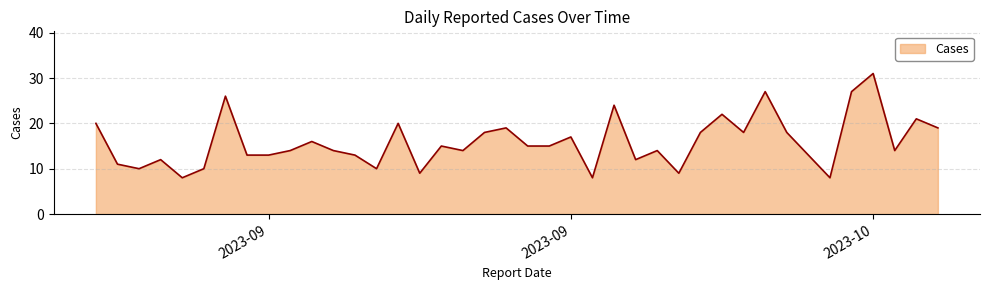

What is the smallest value displayed?

8